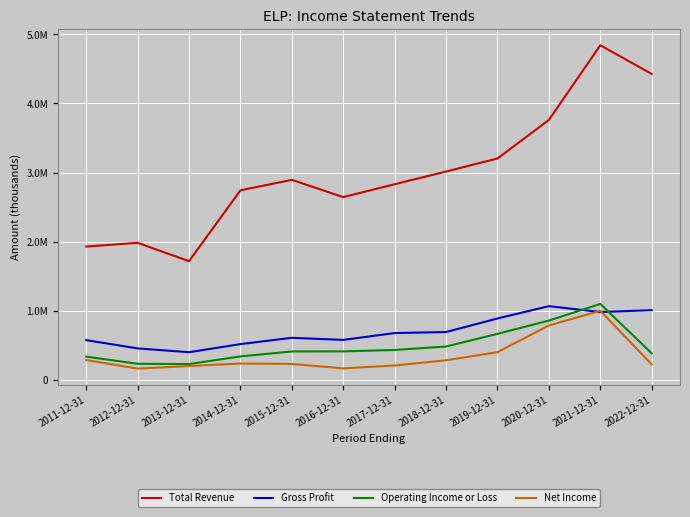

What are all the series names shown in the legend?

Total Revenue, Gross Profit, Operating Income or Loss, Net Income